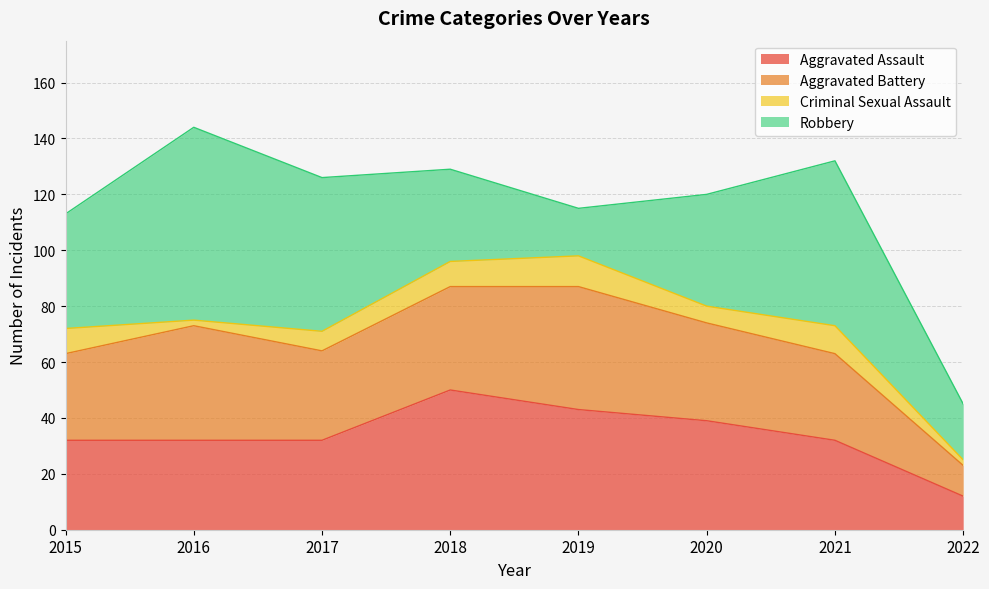

Does the chart have visible grid lines?

Yes